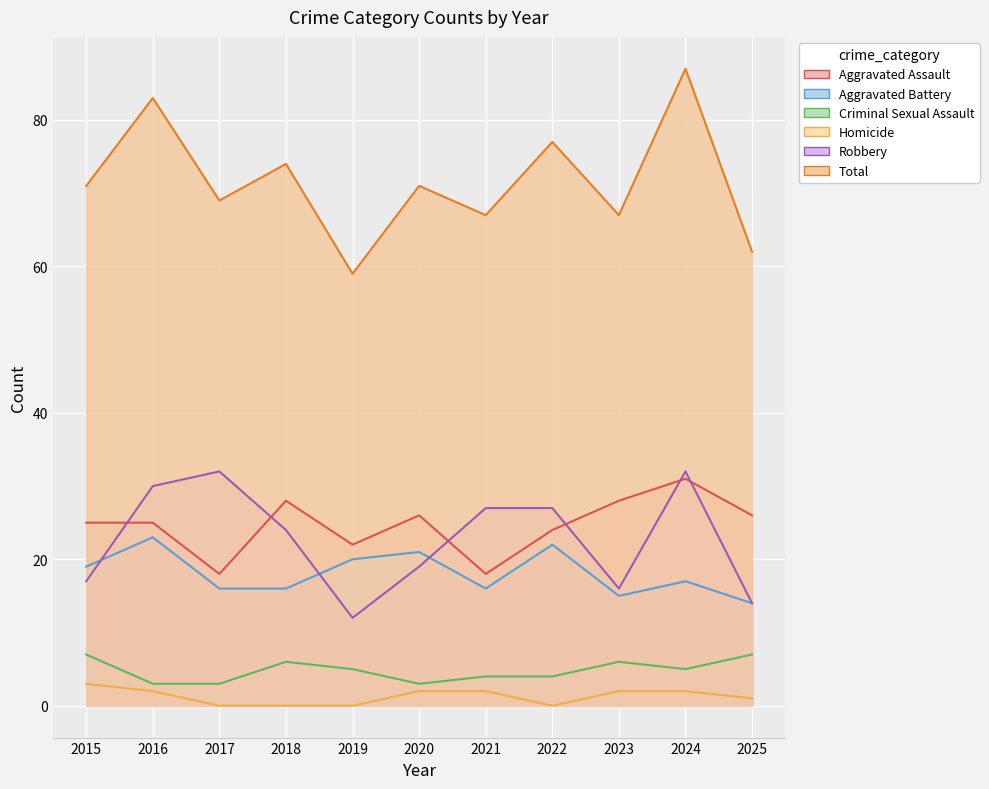

Does the chart display data point markers on the line(s)?

No